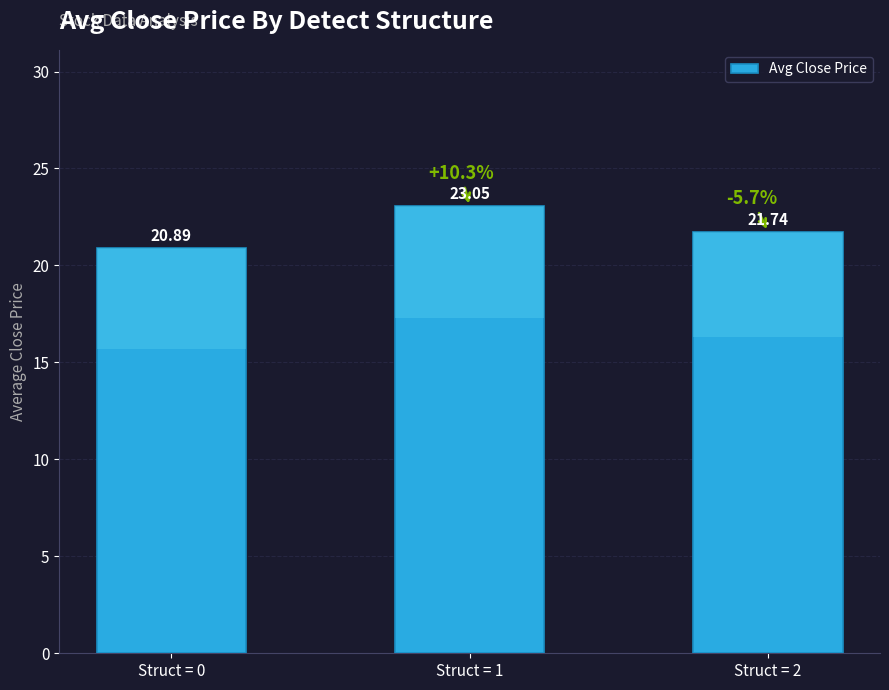

What is the difference between the maximum and minimum values?

2.2